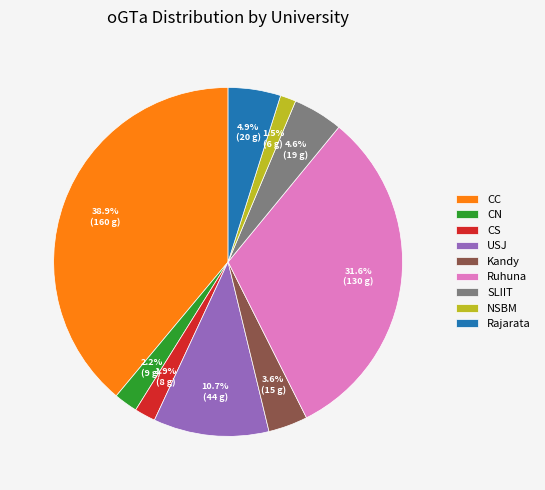

To the nearest percent, what portion does USJ represent?

11%